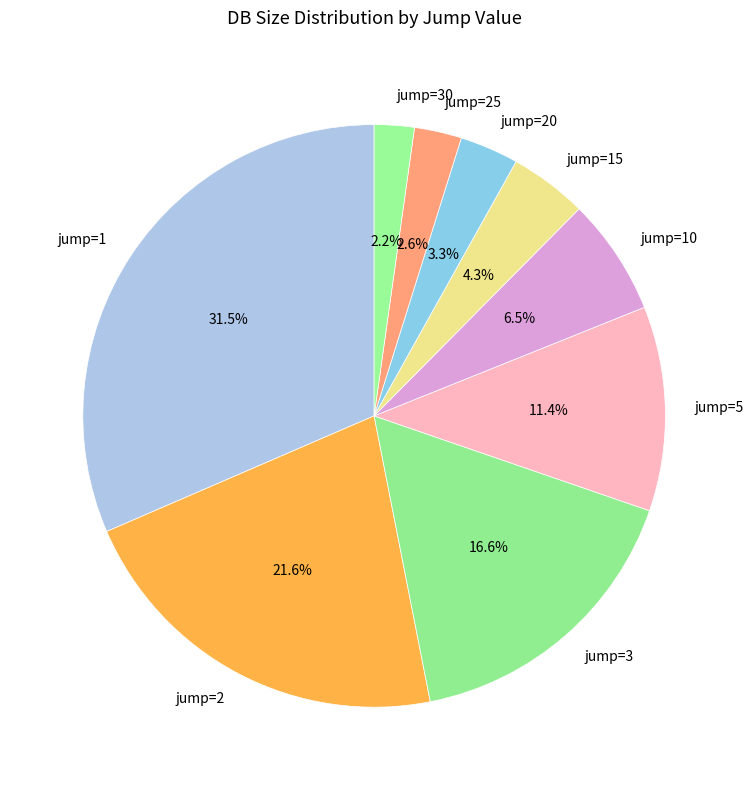

Is the sum of jump=15 and jump=20 greater than half?

No